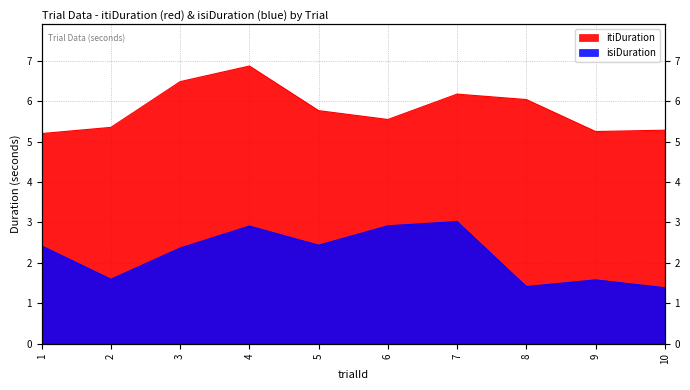

What is the maximum value shown in the chart?

6.9